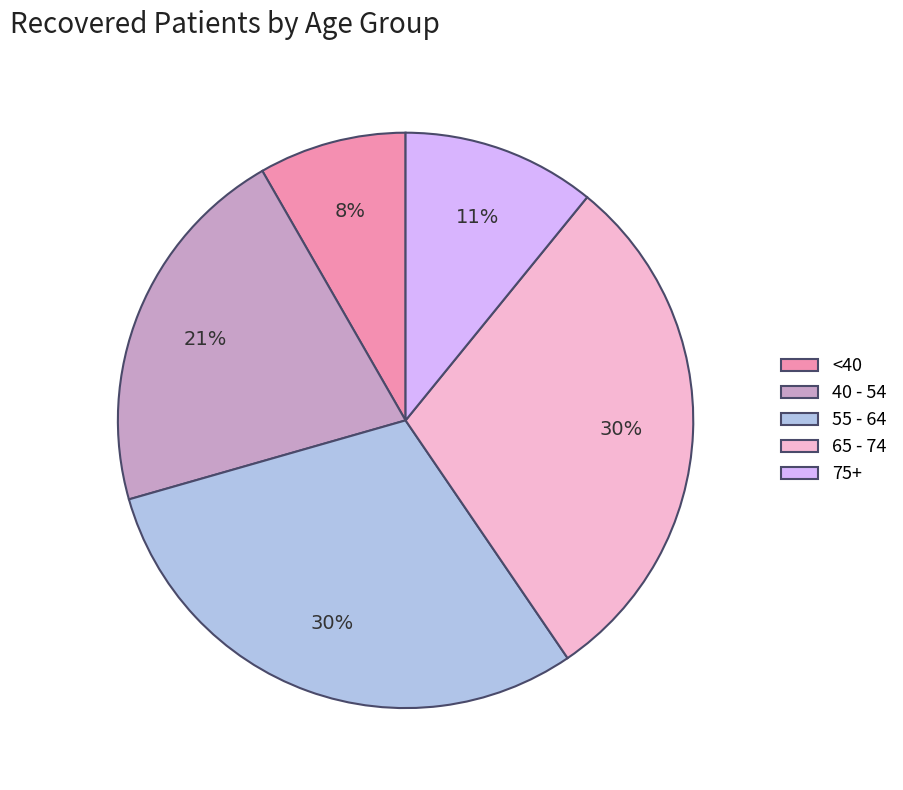

To the nearest percent, what percentage of the pie is 40 - 54?

21%